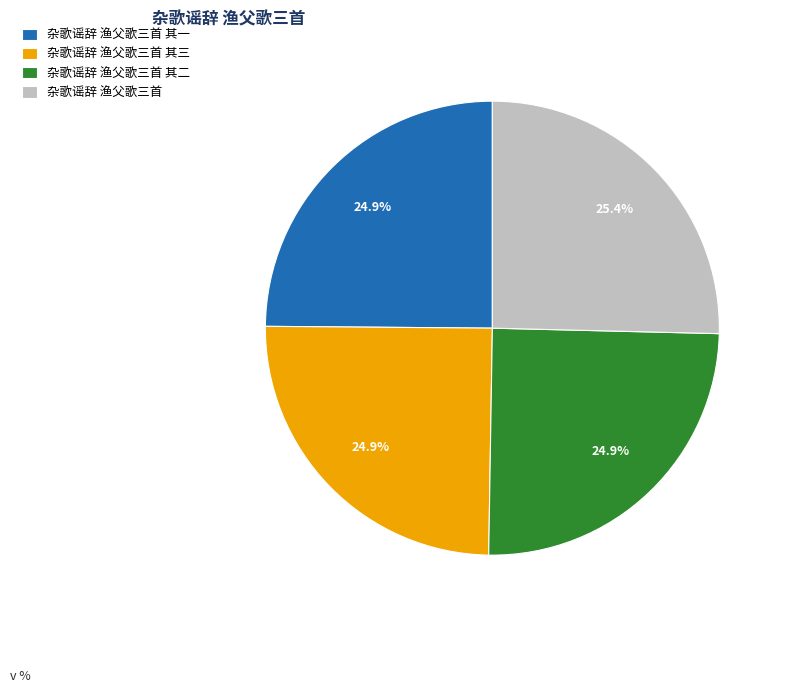

To the nearest percent, what percentage of the pie is 杂歌谣辞 渔父歌三首 其二?

25%